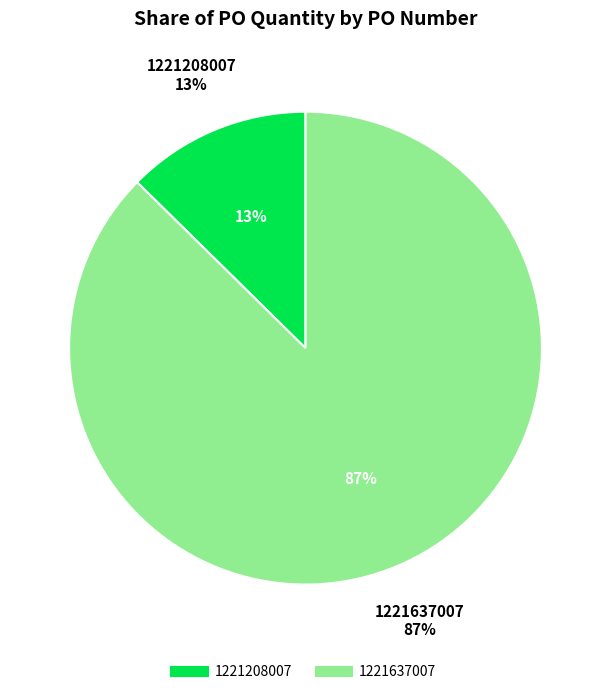

Which category has the biggest portion of the pie?

1221637007